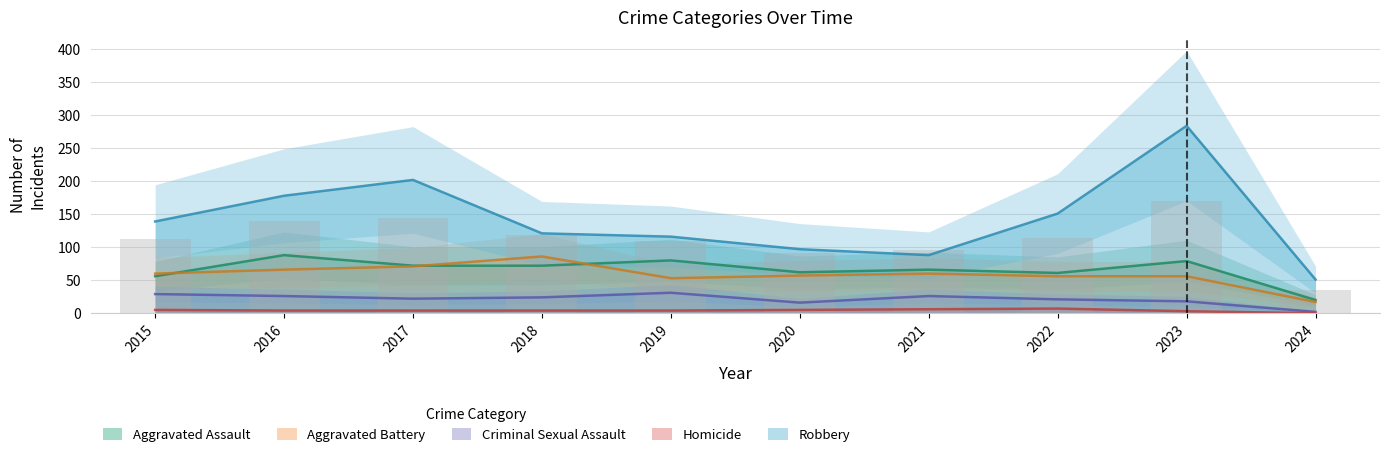

What is the minimum value for Criminal Sexual Assault?

2